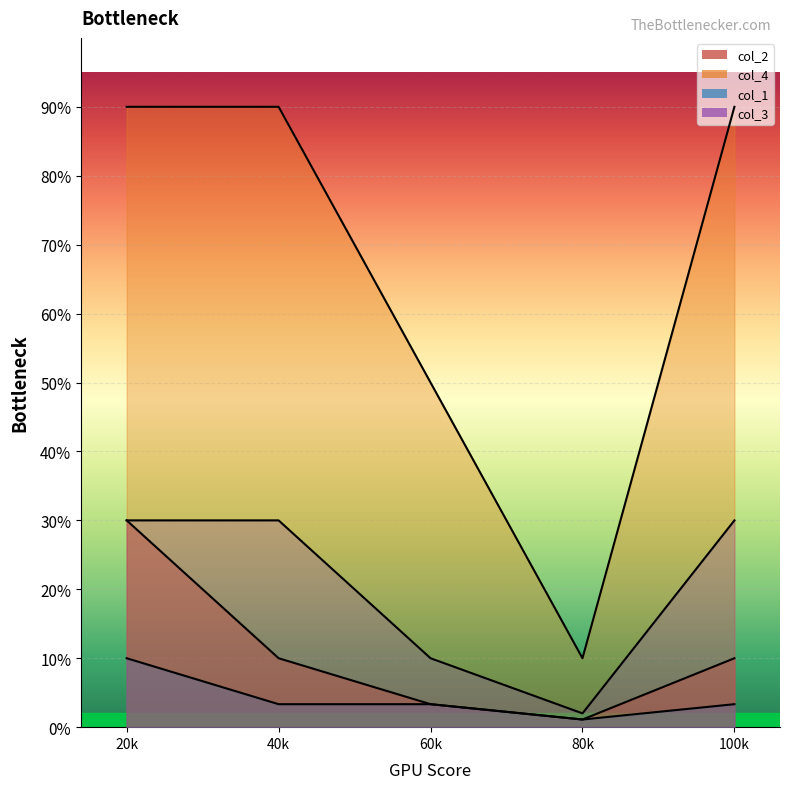

How many data points in col_2 are less than 1?

2